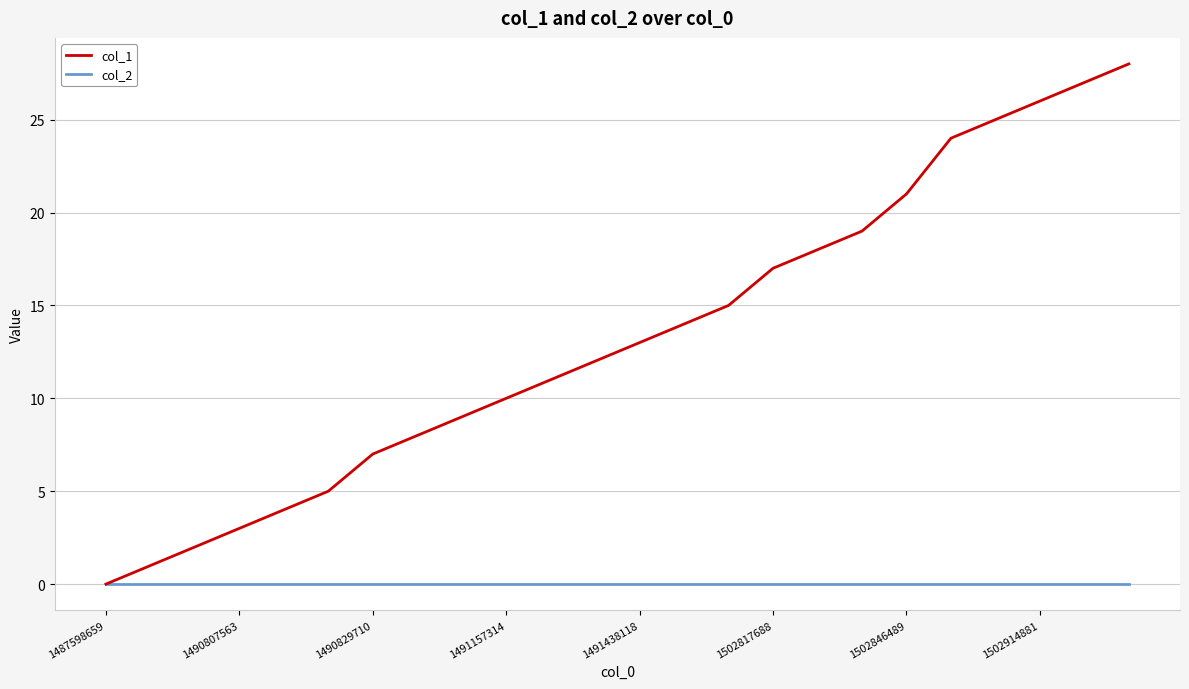

List the series in order of their peak value, highest first.

col_1, col_2